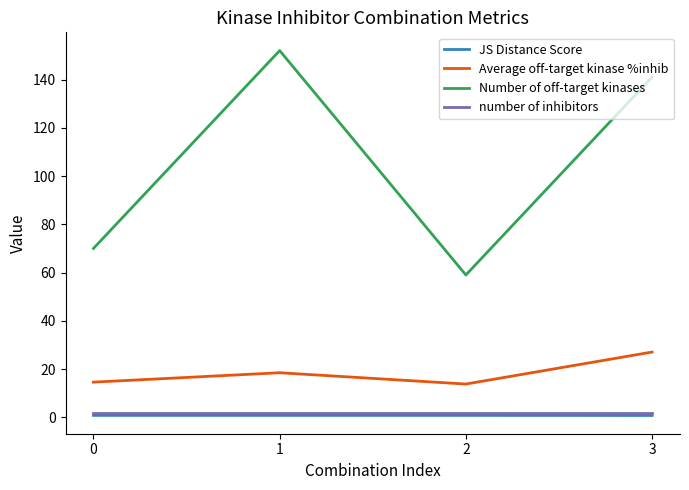

Reading left to right, extract all data points from this chart.

JS Distance Score: 0=0.8	1=0.8	2=0.8	3=0.8
Average off-target kinase %inhib: 0=14.6	1=18.5	2=13.8	3=27.1
Number of off-target kinases: 0=70.0	1=152.0	2=59.0	3=141.0
number of inhibitors: 0=2.0	1=2.0	2=2.0	3=2.0